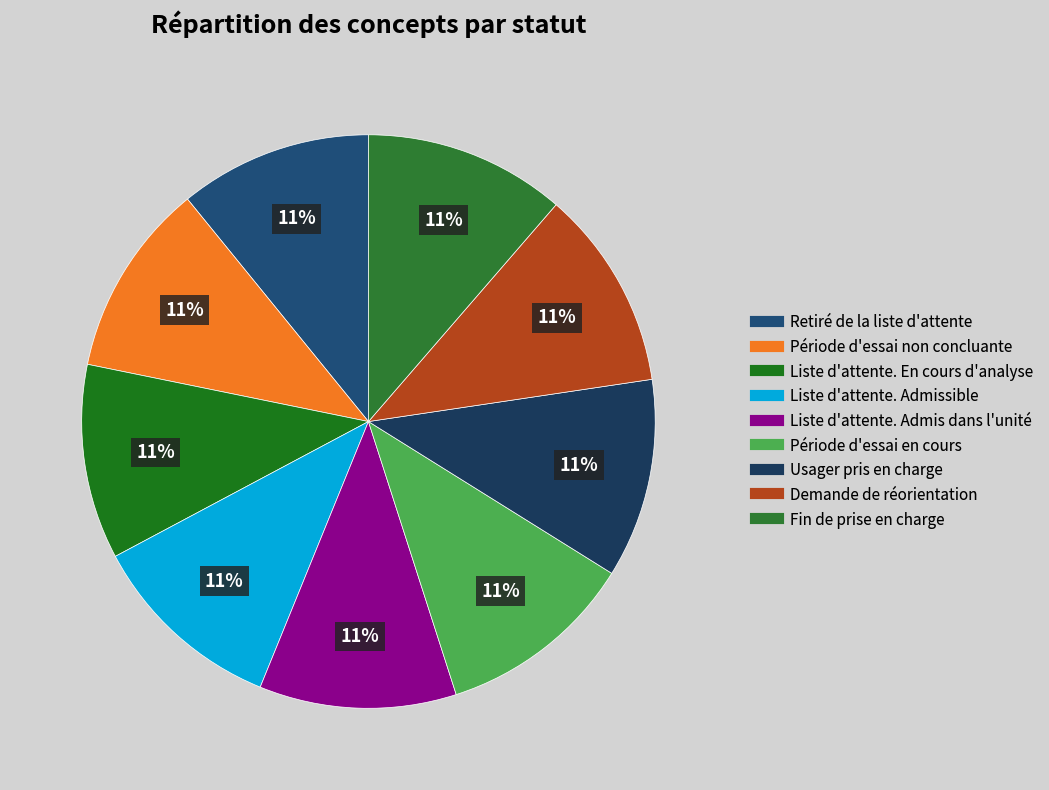

What percentage is the Période d'essai en cours slice, to the nearest percent?

11%